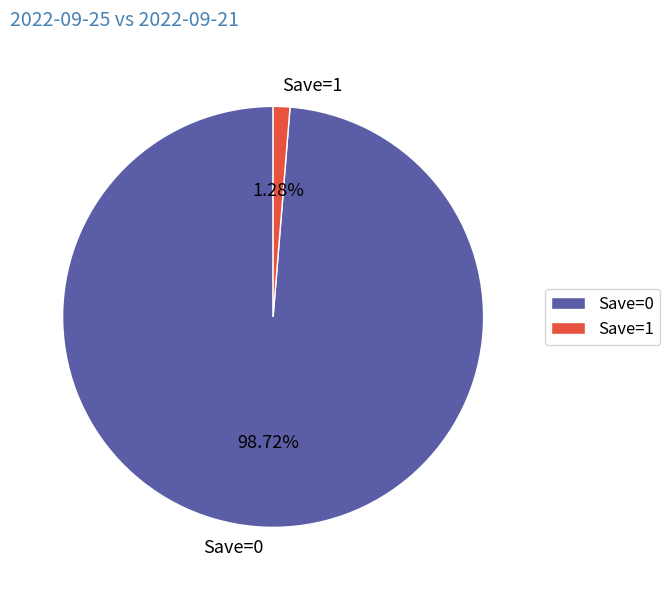

Does Save=1 account for over 50% of the chart?

No